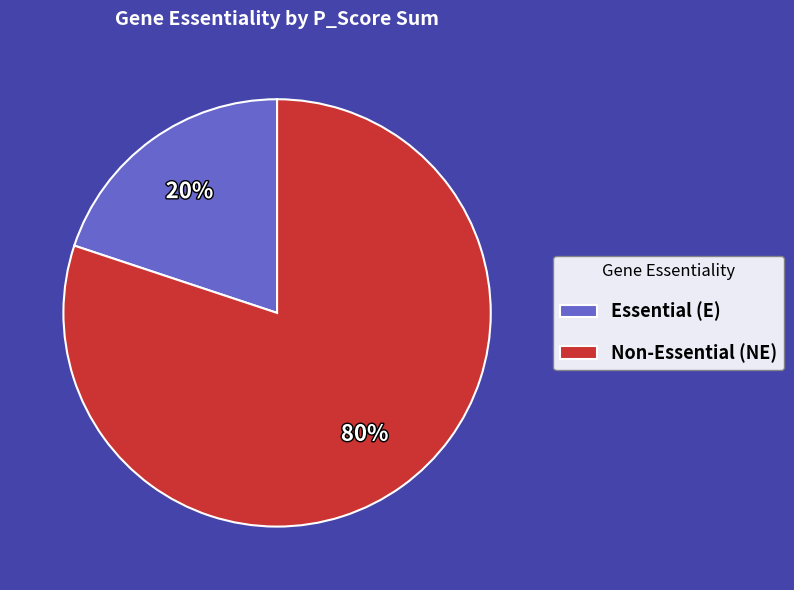

Is it true that Essential (E) is 20% of the pie?

True